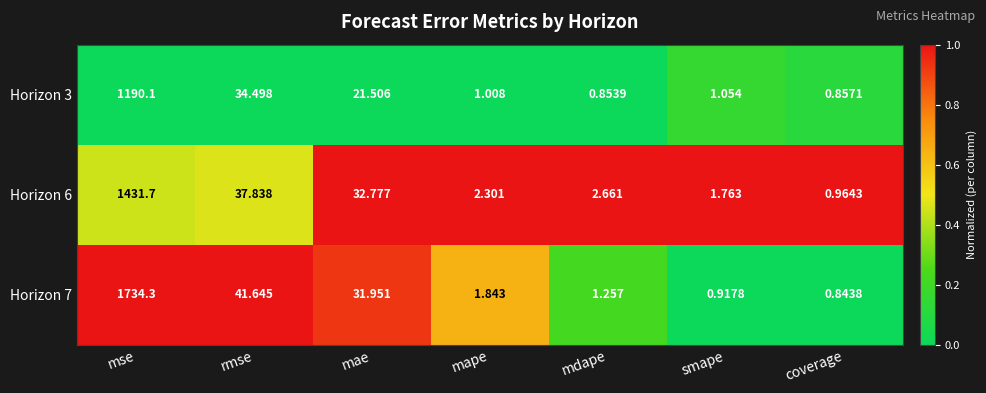

List the series in order of their peak value, highest first.

Horizon 7, Horizon 6, Horizon 3